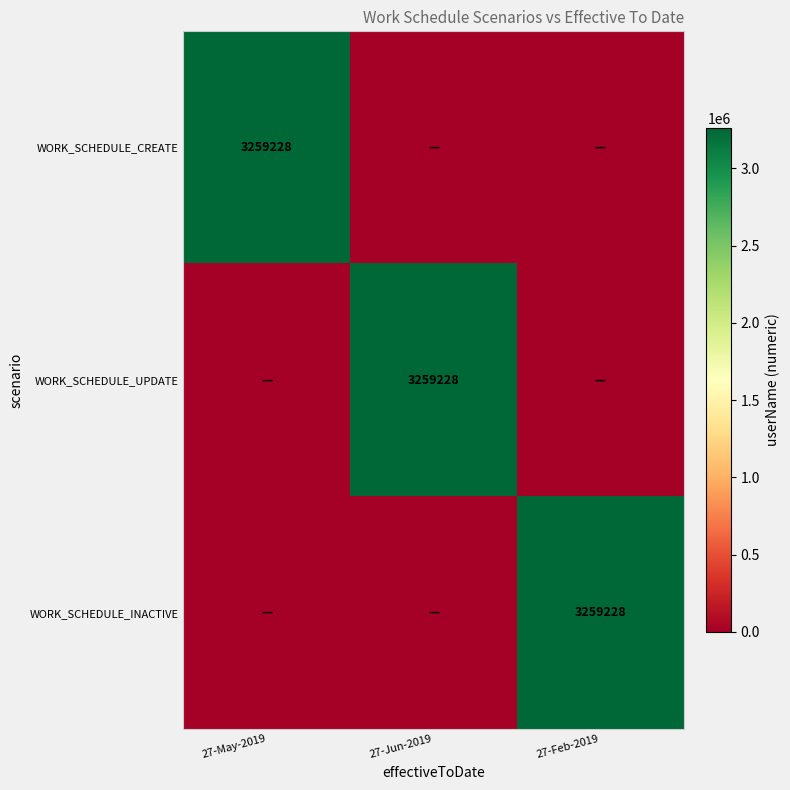

The WORK_SCHEDULE_CREATE series shows 3259228 at 27-May-2019. True or false?

True